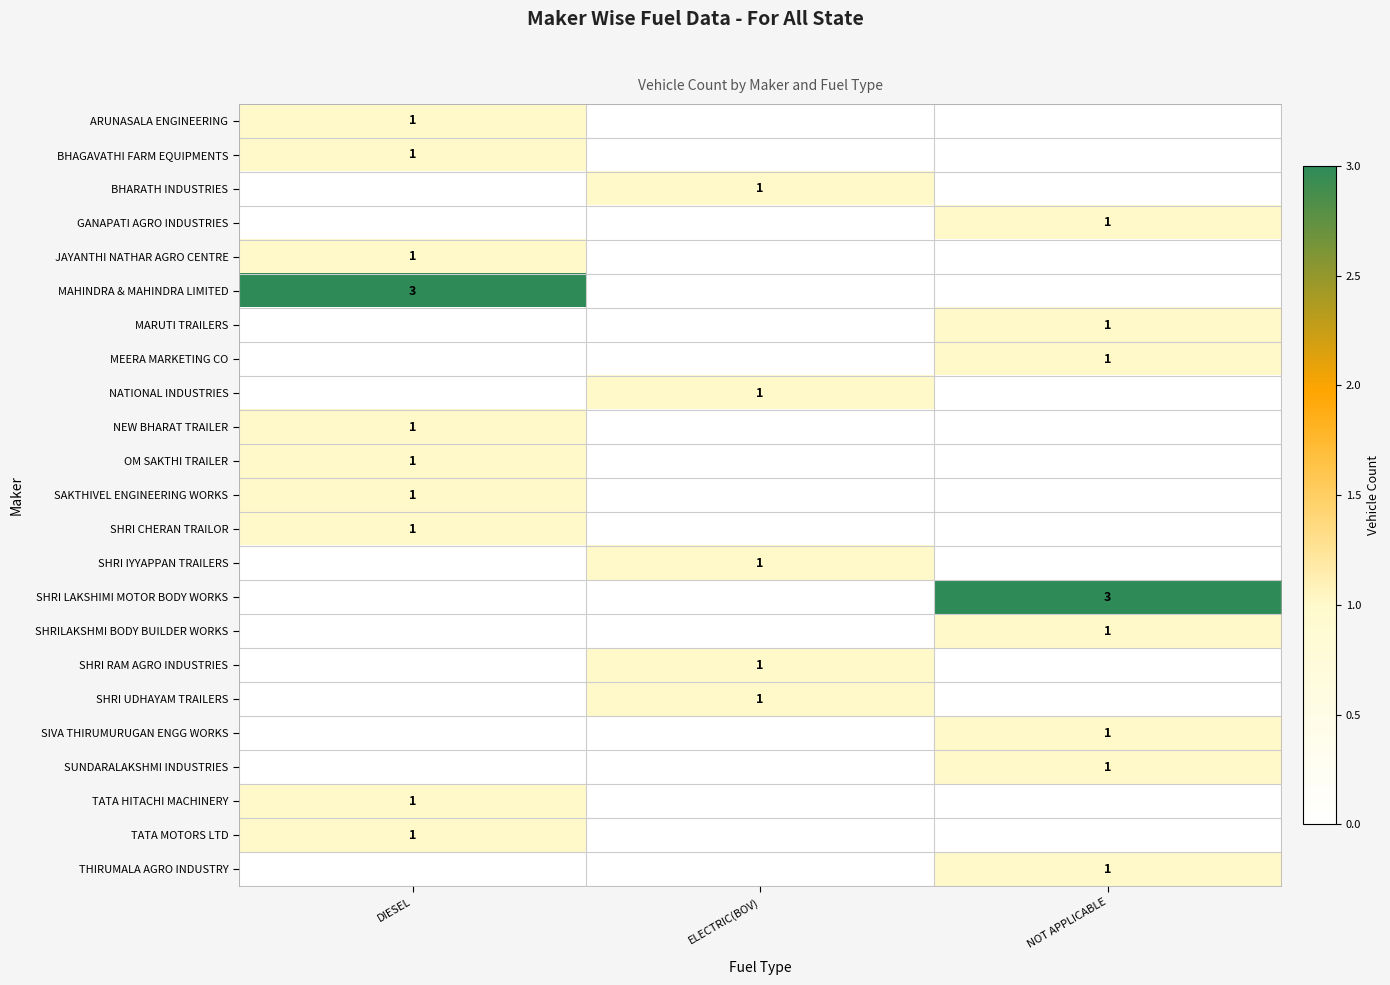

True or false: SHRI RAM AGRO INDUSTRIES has a value of 1 at ELECTRIC(BOV).

True